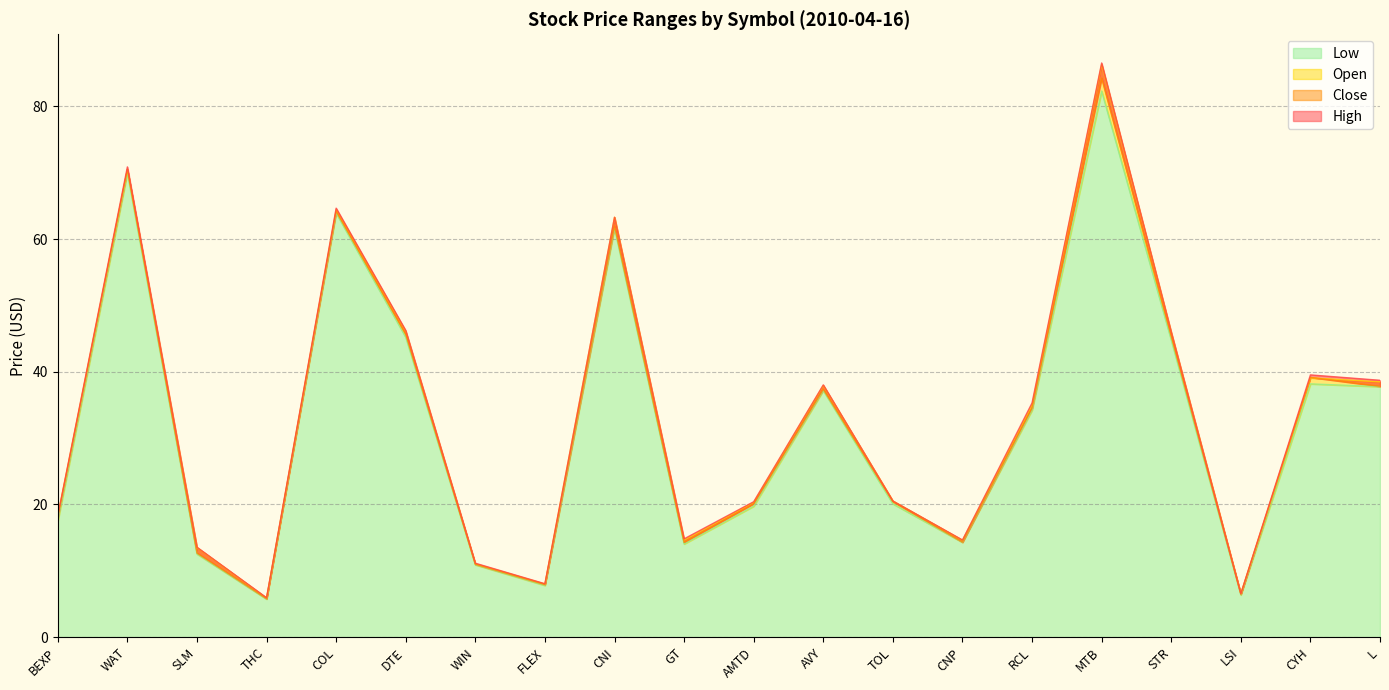

True or false: Low and High cross at least once.

False